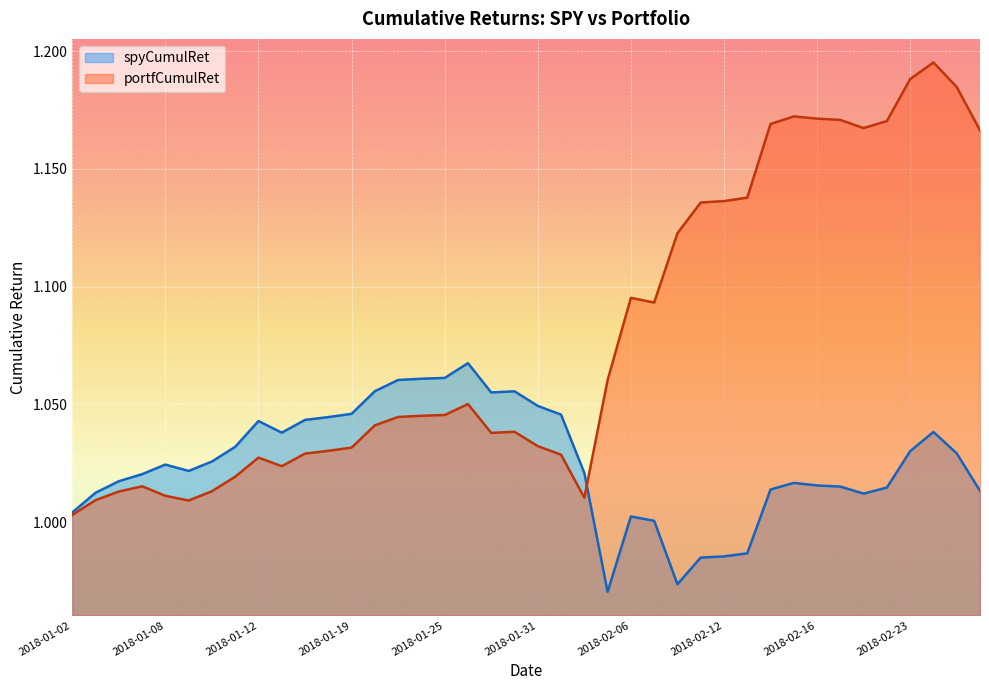

At which category is the sum across all series the highest?

2018-02-26